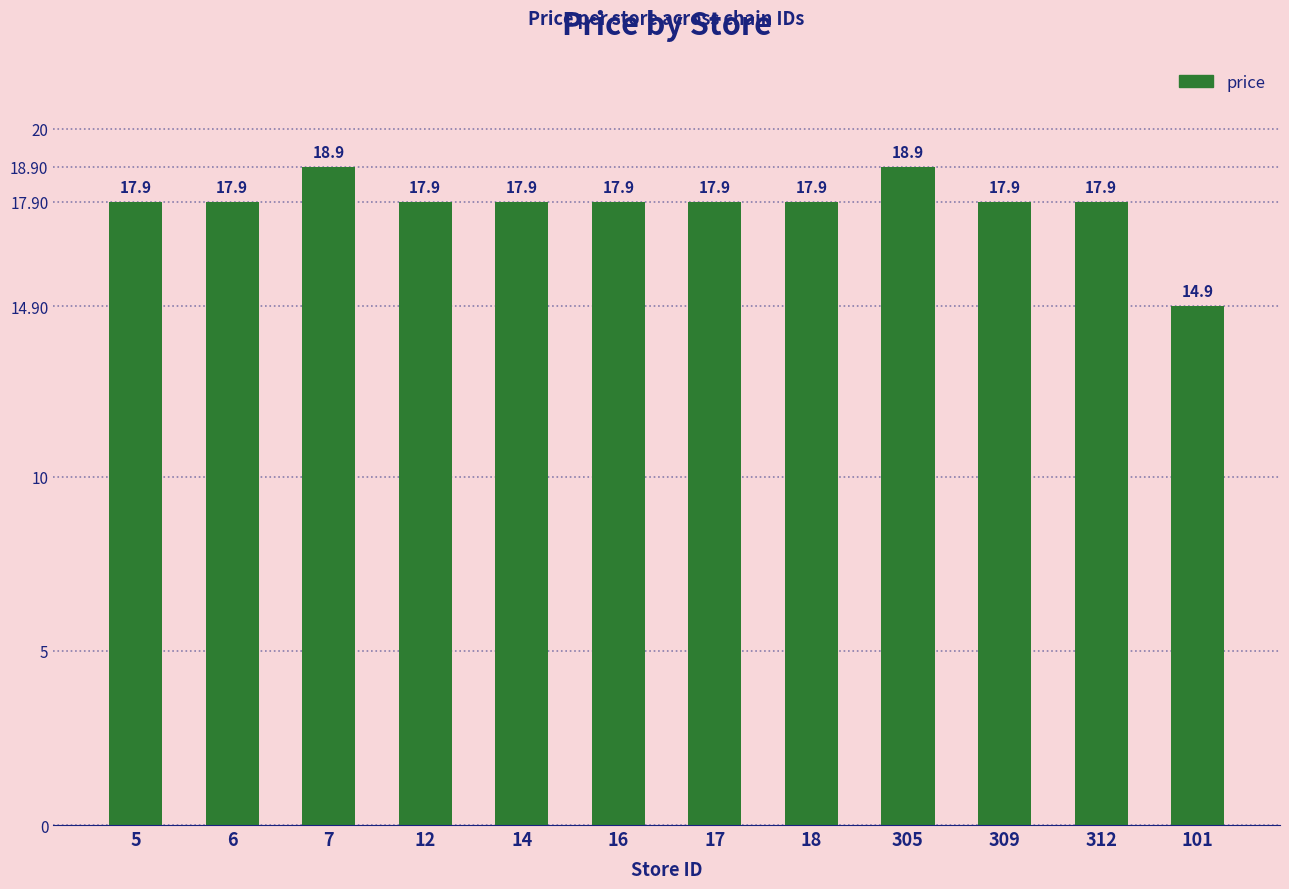

What position from the left is 309?

10